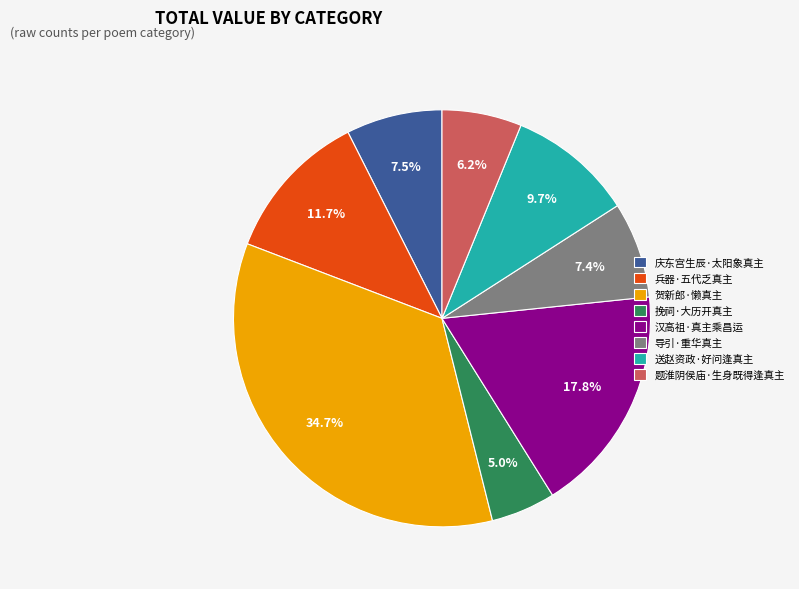

Which slice is the smallest?

挽祠·大历开真主